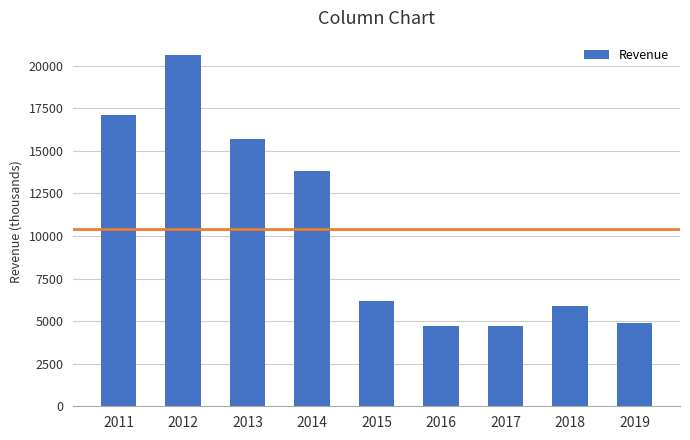

Is it true that the value at 2012 is 26846?

False